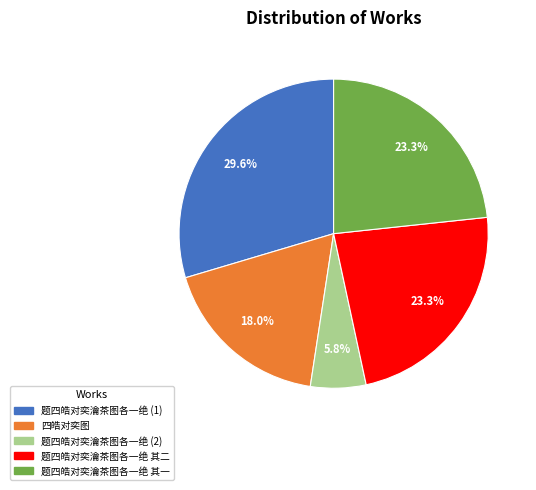

Which slice is the smallest?

题四皓对奕瀹茶图各一绝 (2)